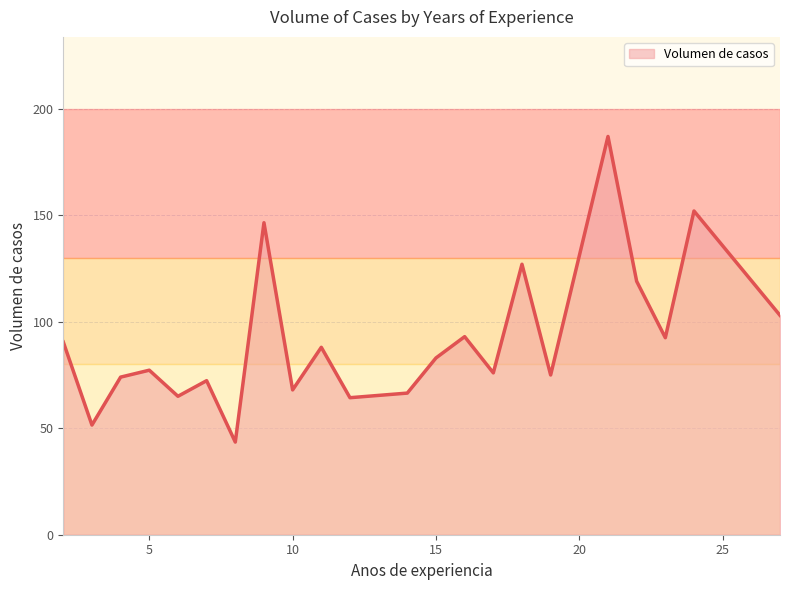

What is the smallest value displayed?

43.5